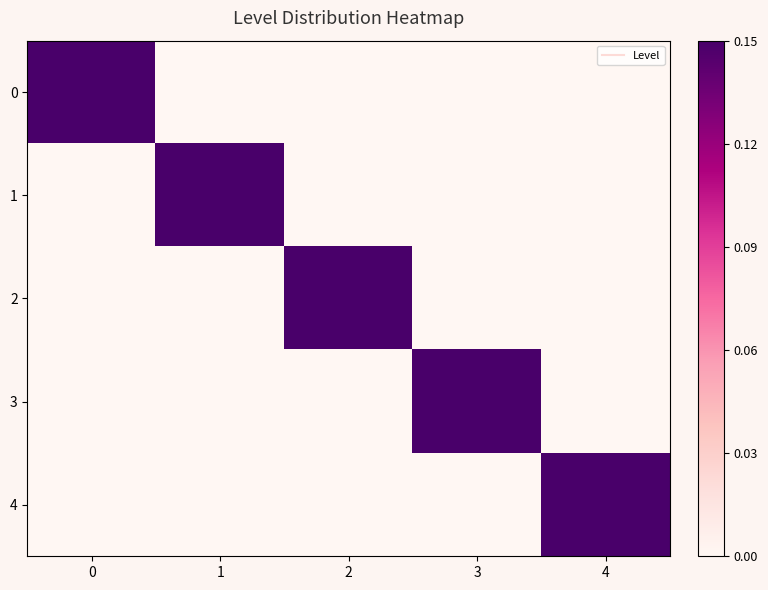

What is the spread (max minus min) of values at 1?

0.1